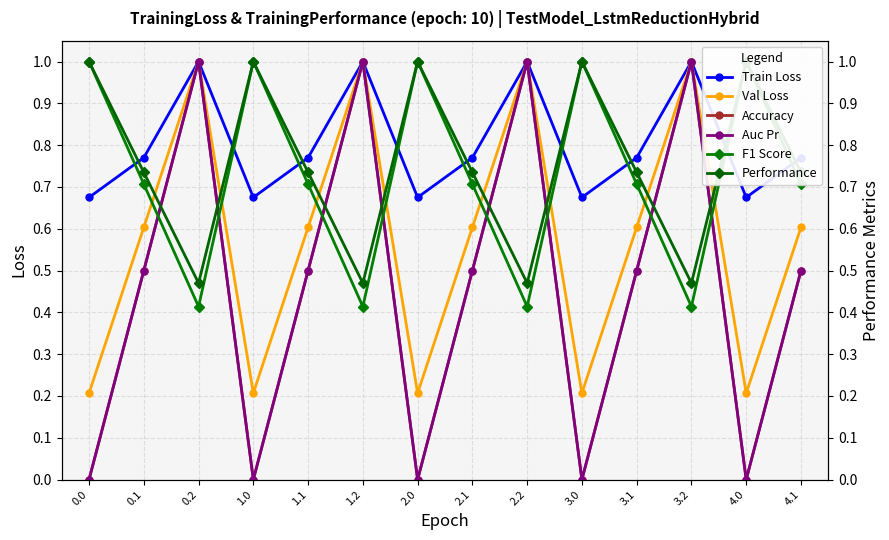

Reading right to left, extract all data points from this chart.

Train Loss: 4.1=0.8	4.0=0.7	3.2=1.0	3.1=0.8	3.0=0.7	2.2=1.0	2.1=0.8	2.0=0.7	1.2=1.0	1.1=0.8	1.0=0.7	0.2=1.0	0.1=0.8	0.0=0.7
Val Loss: 4.1=0.6	4.0=0.2	3.2=1.0	3.1=0.6	3.0=0.2	2.2=1.0	2.1=0.6	2.0=0.2	1.2=1.0	1.1=0.6	1.0=0.2	0.2=1.0	0.1=0.6	0.0=0.2
Accuracy: 4.1=0.5	4.0=0.0	3.2=1.0	3.1=0.5	3.0=0.0	2.2=1.0	2.1=0.5	2.0=0.0	1.2=1.0	1.1=0.5	1.0=0.0	0.2=1.0	0.1=0.5	0.0=0.0
Auc Pr: 4.1=0.5	4.0=0.0	3.2=1.0	3.1=0.5	3.0=0.0	2.2=1.0	2.1=0.5	2.0=0.0	1.2=1.0	1.1=0.5	1.0=0.0	0.2=1.0	0.1=0.5	0.0=0.0
F1 Score: 4.1=0.7	4.0=1.0	3.2=0.4	3.1=0.7	3.0=1.0	2.2=0.4	2.1=0.7	2.0=1.0	1.2=0.4	1.1=0.7	1.0=1.0	0.2=0.4	0.1=0.7	0.0=1.0
Performance: 4.1=0.7	4.0=1.0	3.2=0.5	3.1=0.7	3.0=1.0	2.2=0.5	2.1=0.7	2.0=1.0	1.2=0.5	1.1=0.7	1.0=1.0	0.2=0.5	0.1=0.7	0.0=1.0